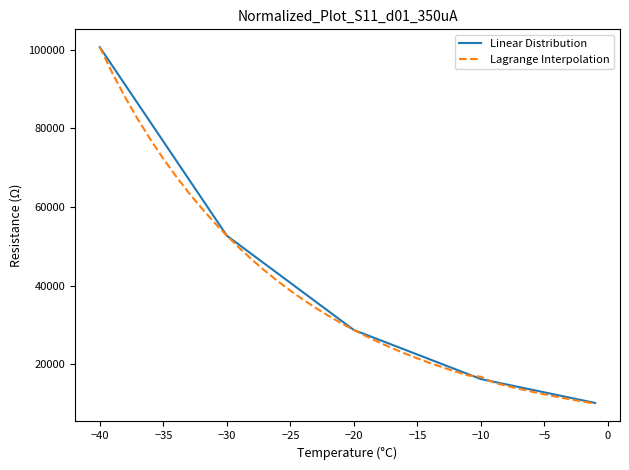

Is this an area chart (filled region under the line)?

No